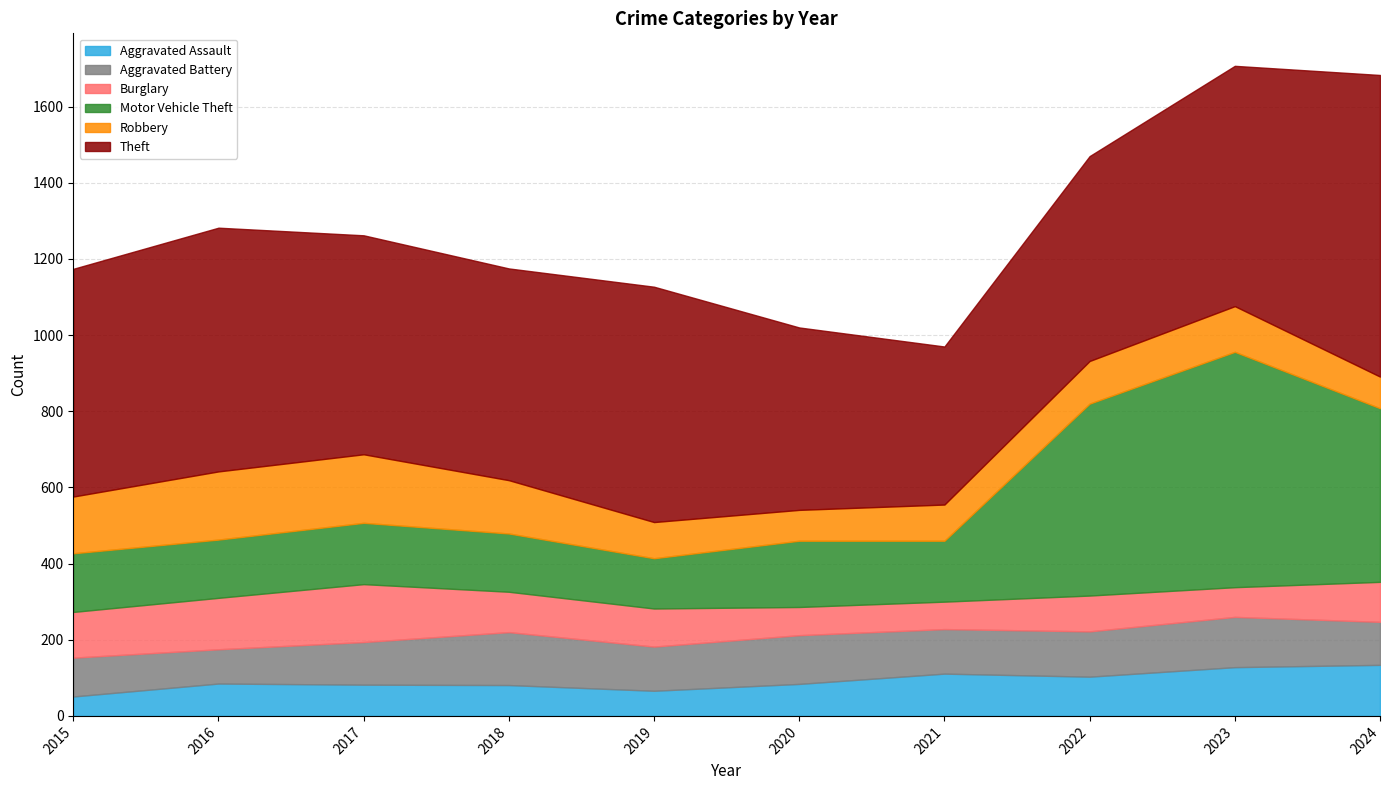

True or false: Robbery has more than 0 interior local peaks.

True